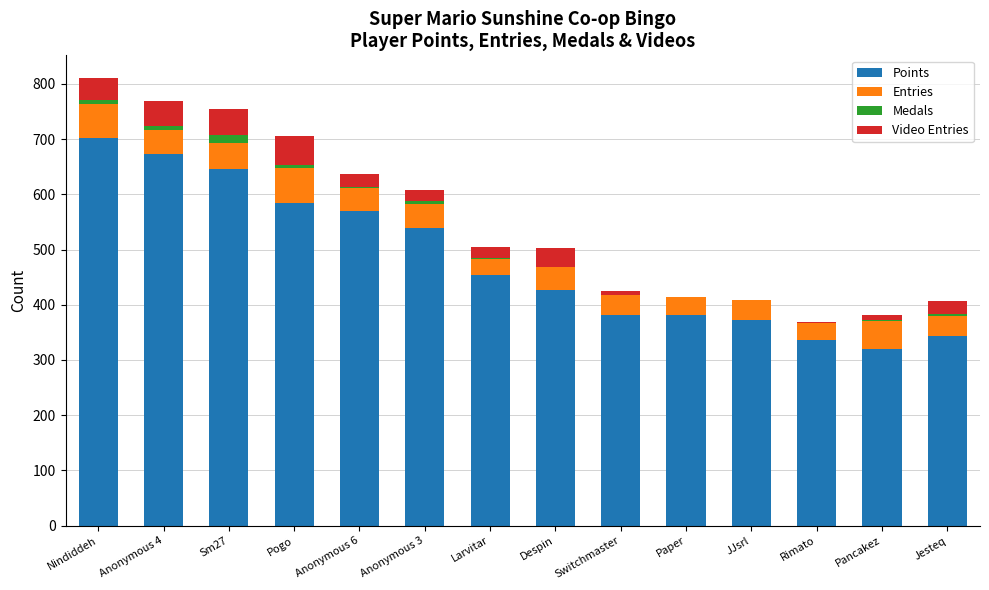

What is the maximum value for Points?

701